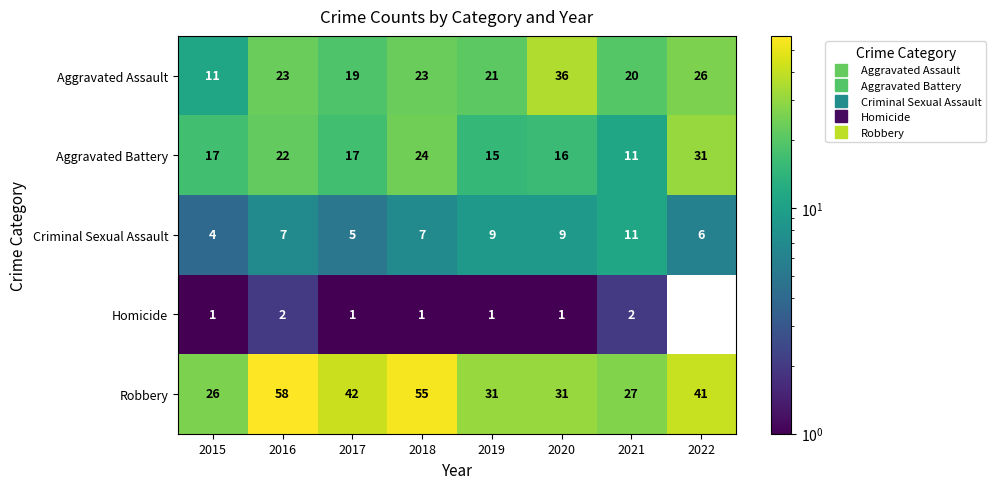

What is the average value of the Criminal Sexual Assault series?

7.2